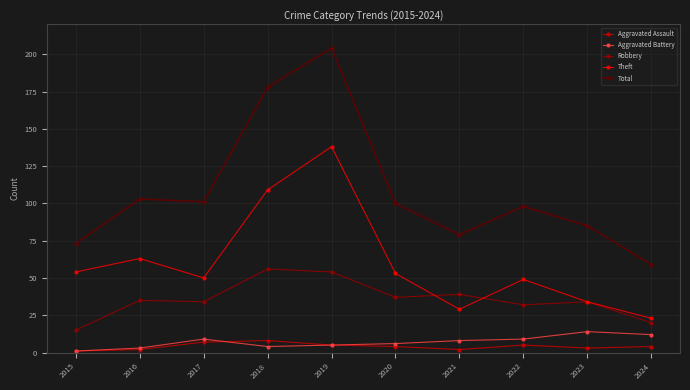

Does the chart have visible grid lines?

Yes